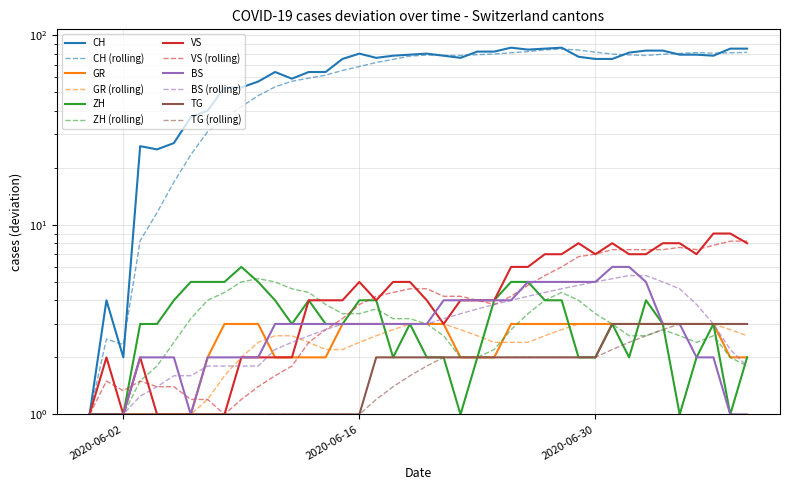

True or false: VS and GR cross at least once.

False